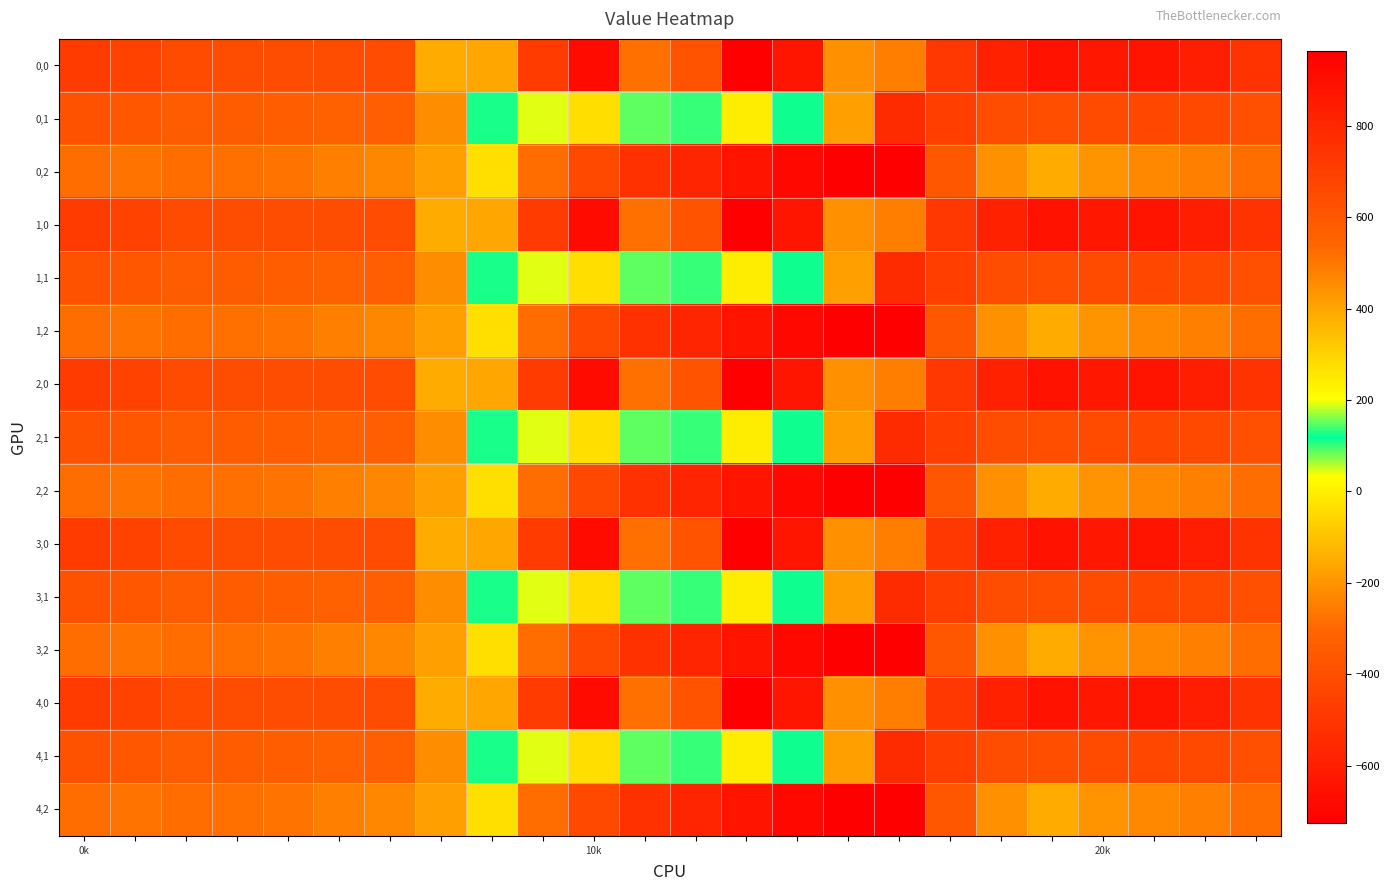

At how many categories does at least one series exceed 251?

8